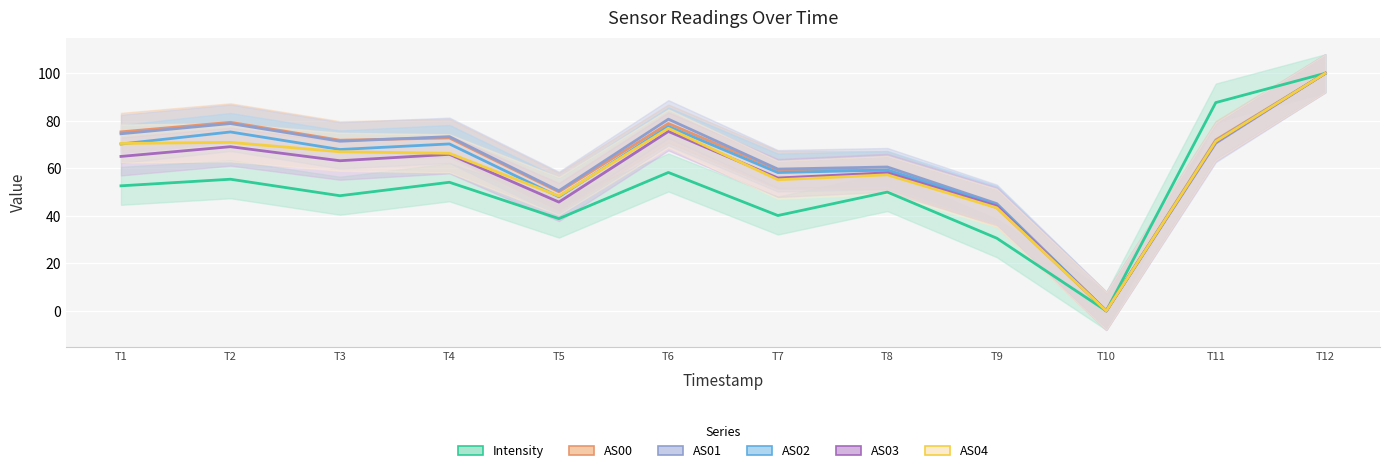

Reading left to right, transcribe all the data shown in this chart.

Intensity: 52.6	55.4	48.5	54.1	38.8	58.3	40.1	50.0	30.6	0.0	87.7	100.0
AS00: 75.3	79.4	71.8	72.8	50.1	78.8	59.3	59.2	43.4	0.0	71.9	100.0
AS01: 74.5	78.8	71.4	73.3	50.6	80.7	59.7	60.6	45.1	0.0	70.6	100.0
AS02: 70.2	75.3	67.9	70.3	48.0	77.6	58.2	59.3	44.6	0.0	71.5	100.0
AS03: 65.0	69.1	63.2	65.9	45.8	75.5	55.9	58.1	44.1	0.0	71.2	100.0
AS04: 70.5	70.9	67.0	66.3	48.3	76.8	55.2	57.3	43.4	0.0	71.4	100.0